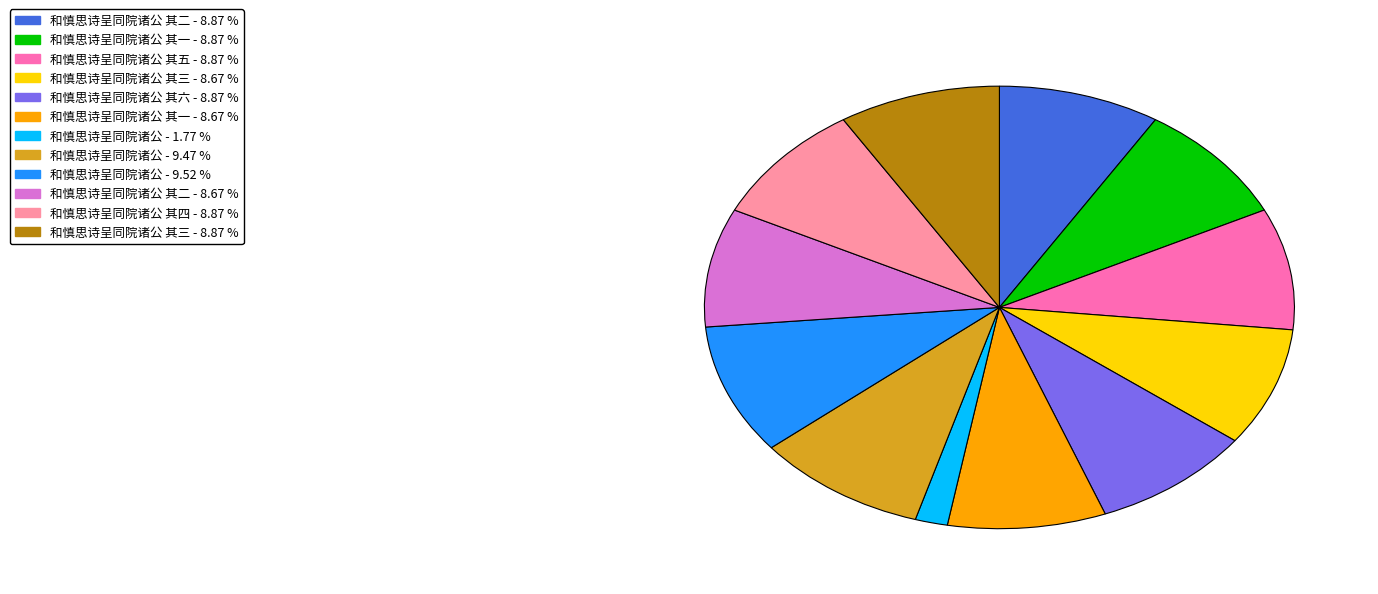

Is there any slice that represents more than half of the pie?

No